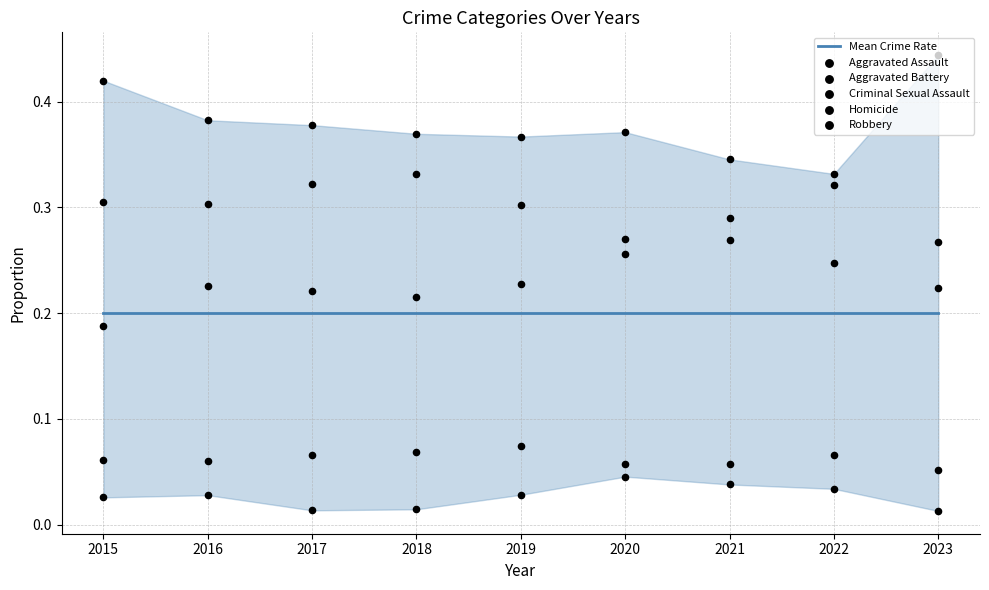

What is the total value across all series at 2019?

1.2